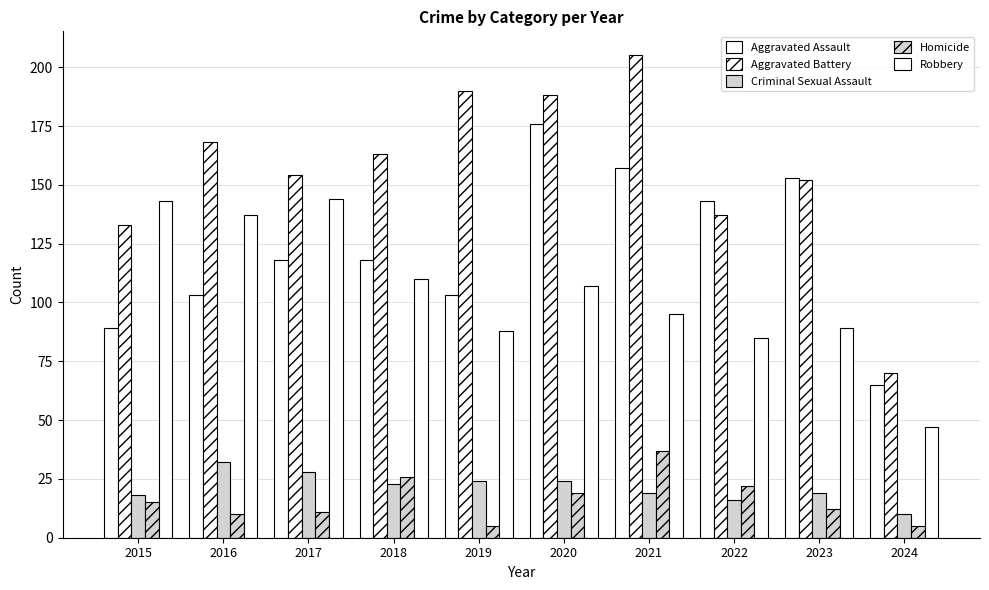

Count the number of categories in the chart.

10